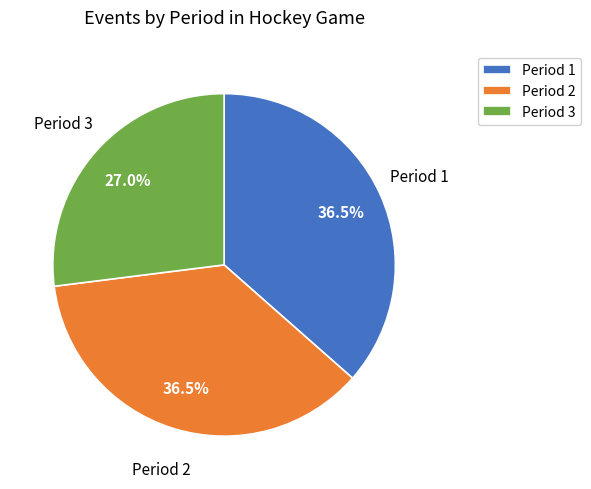

Which has a higher value, Period 1 or Period 3?

Period 1